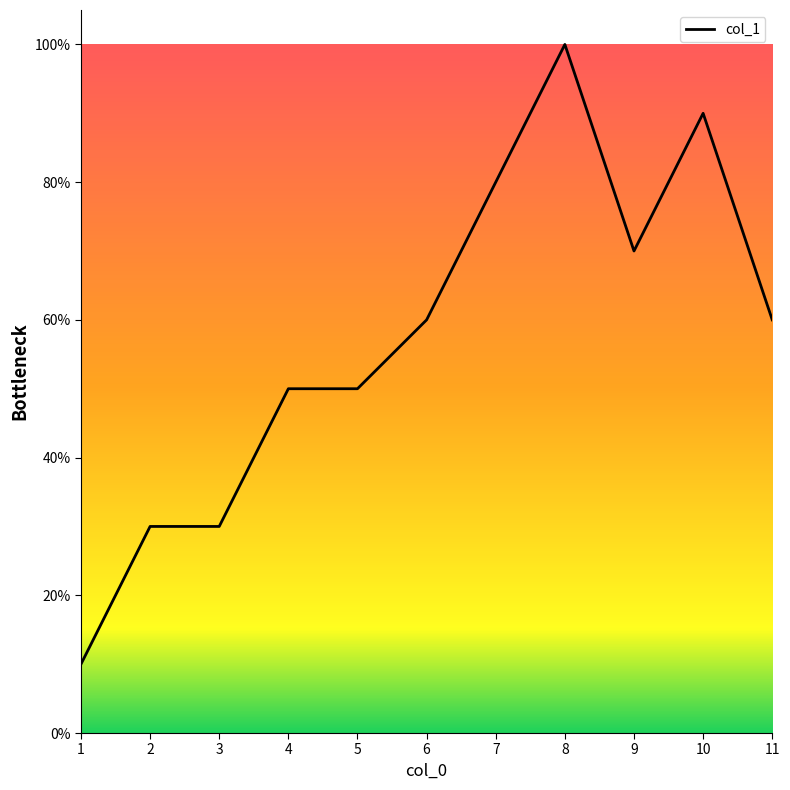

Reading left to right, list all the values displayed in this chart.

1=10	2=30	3=30	4=50	5=50	6=60	7=80	8=100	9=70	10=90	11=60